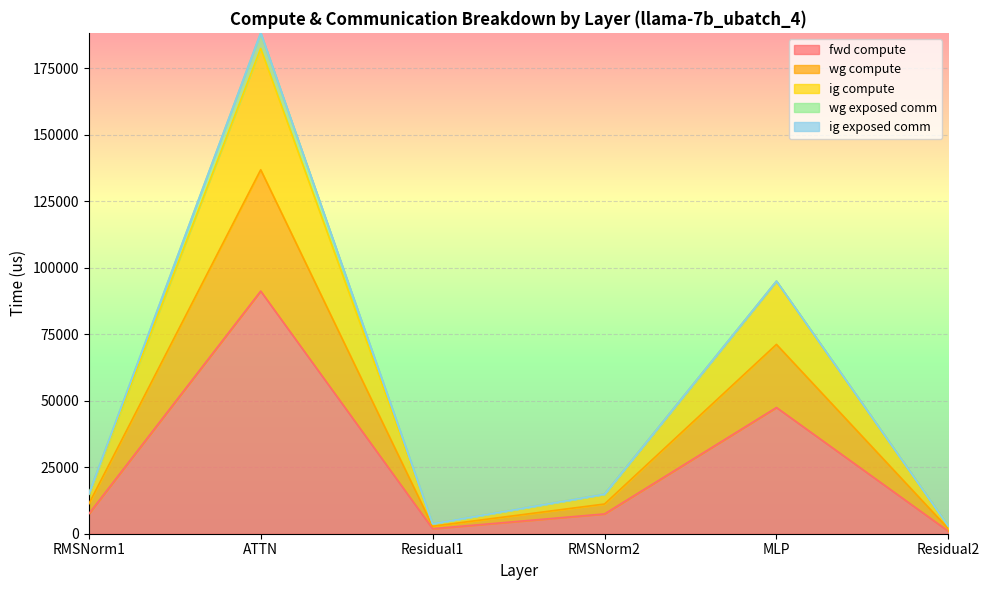

At how many categories does at least one series exceed 5608?

4